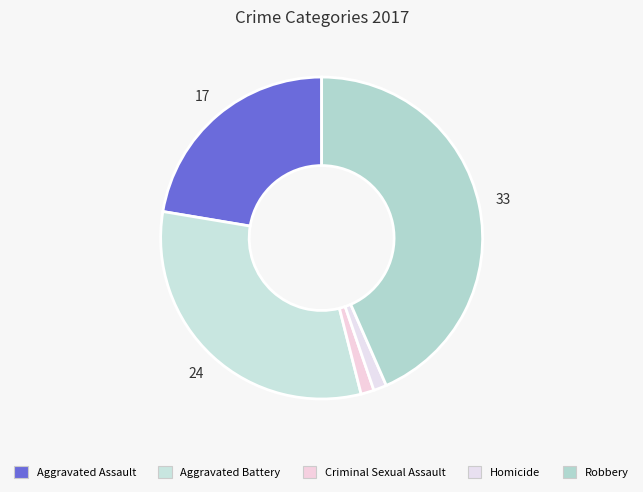

The Robbery slice represents 43% of the pie. True or false?

True